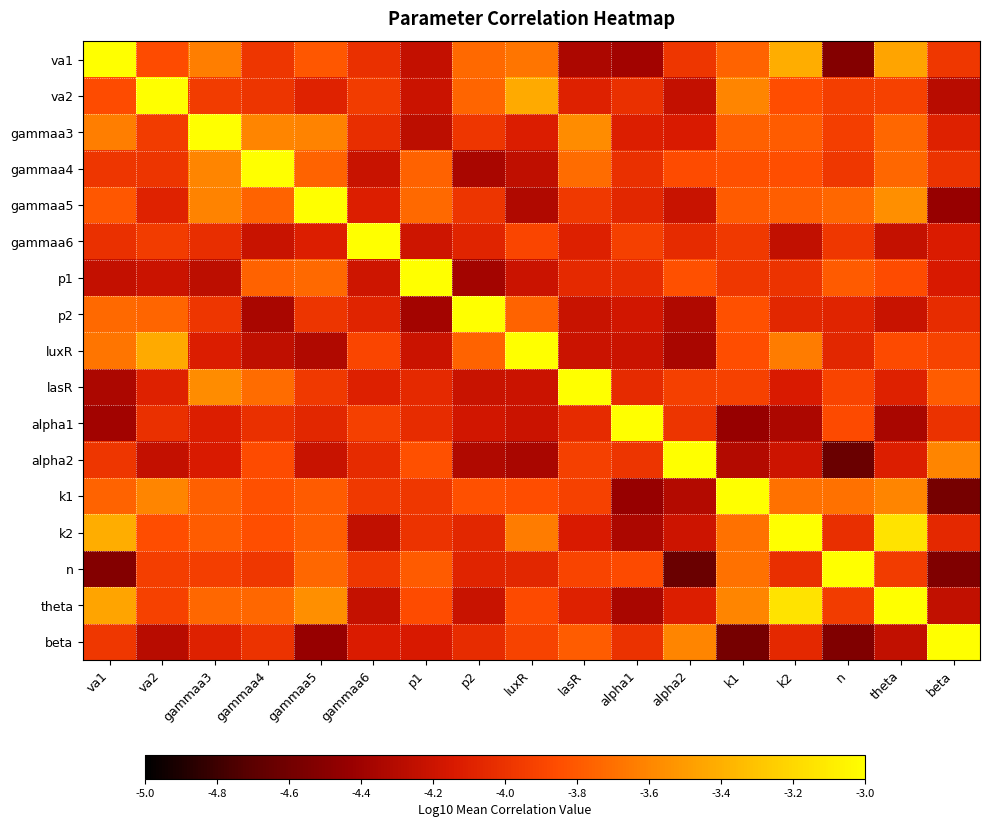

Between gammaa4 and theta, which series saw the biggest shift?

theta